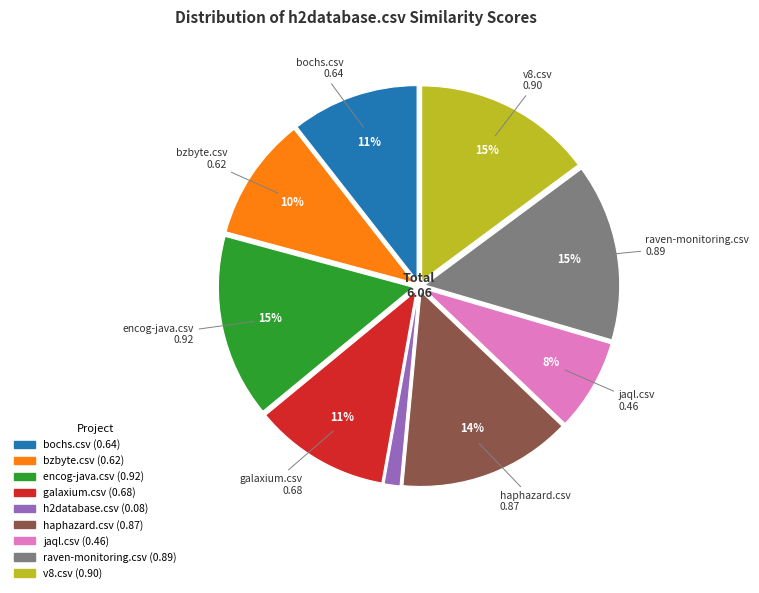

The encog-java.csv slice represents 15% of the pie. True or false?

True